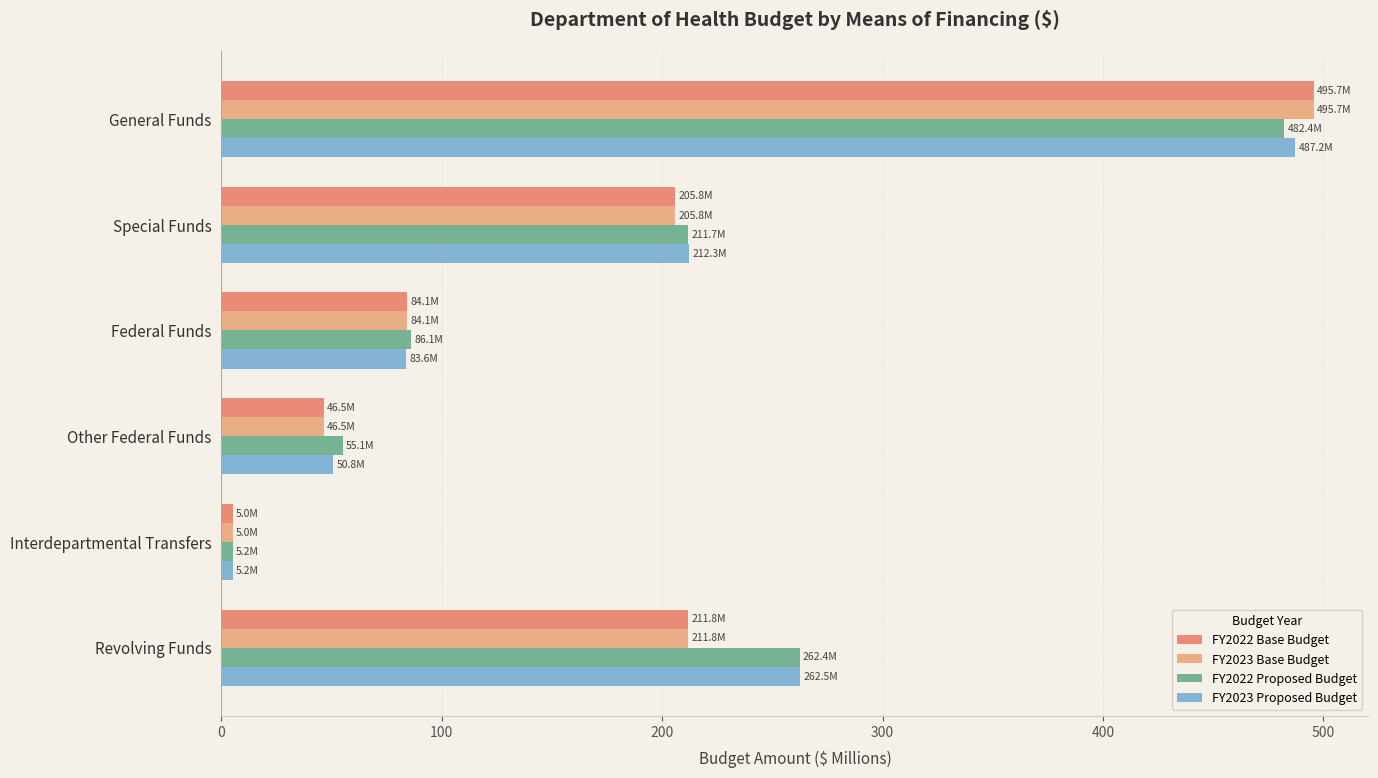

Rank the categories by FY2023 Proposed Budget value from highest to lowest.

General Funds, Revolving Funds, Special Funds, Federal Funds, Other Federal Funds, Interdepartmental Transfers